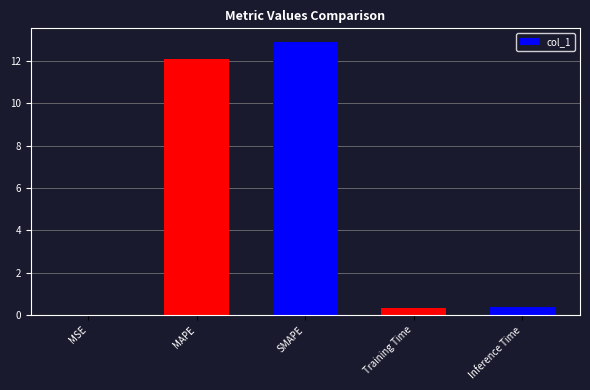

The chart shows a value of 3.7 at MAPE. True or false?

False